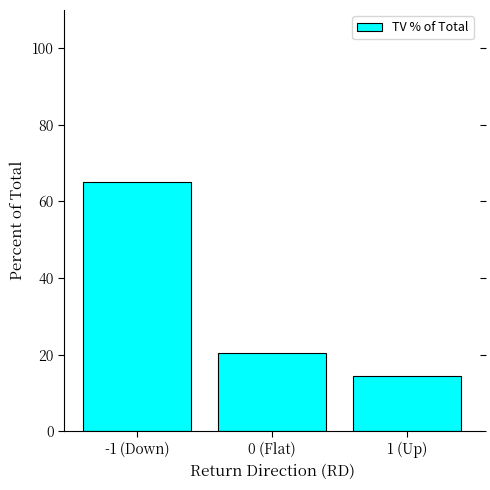

What is the change in value from -1 (Down) to 1 (Up)?

-50.7